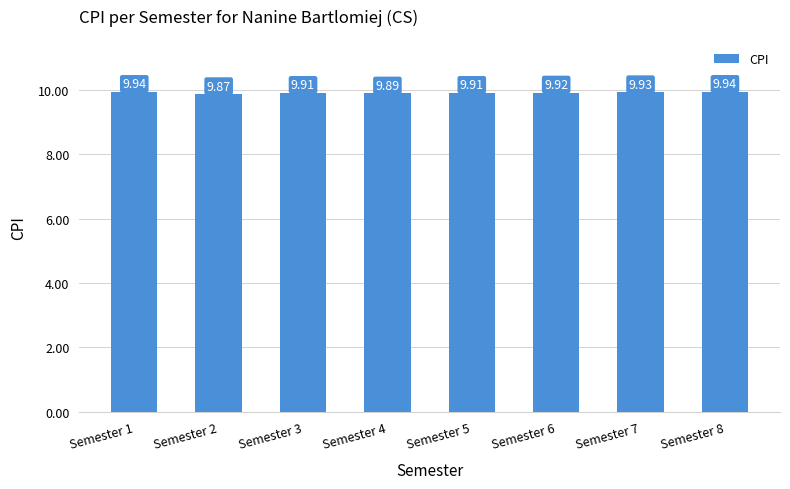

Are the bars grouped side by side (vs. stacked)?

No